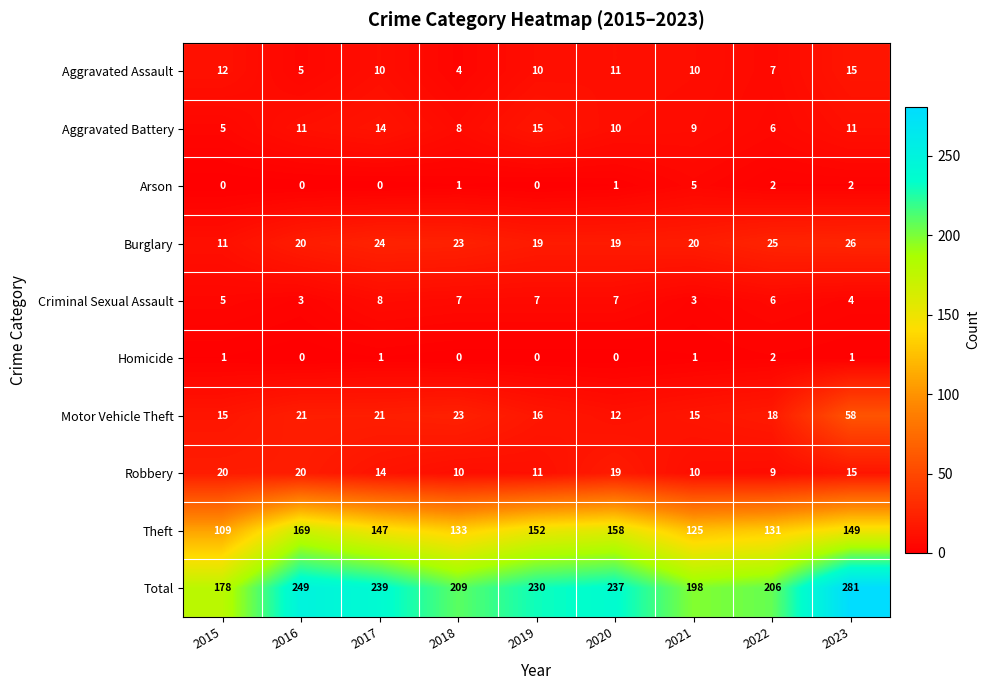

What is the total value across all series at 2022?

412